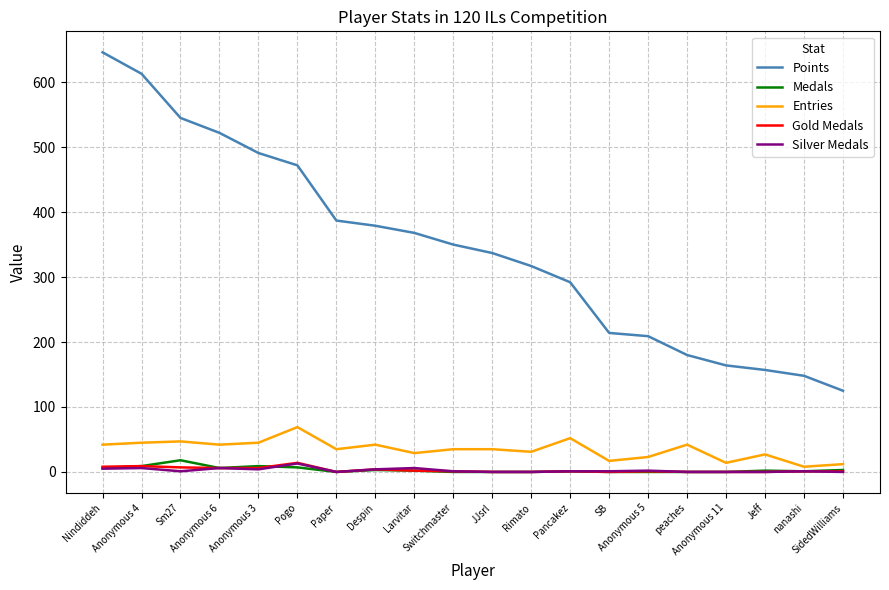

What is the sum of all Silver Medals values?

51